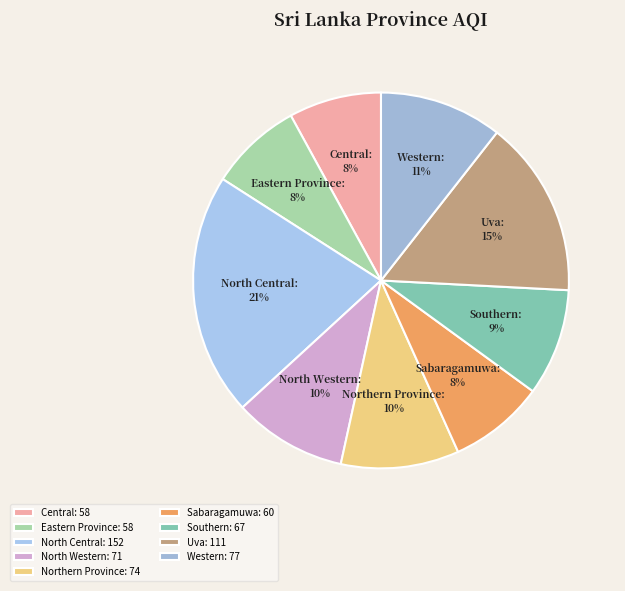

To the nearest percent, what is the difference between the North Western and Uva slice percentages?

5%